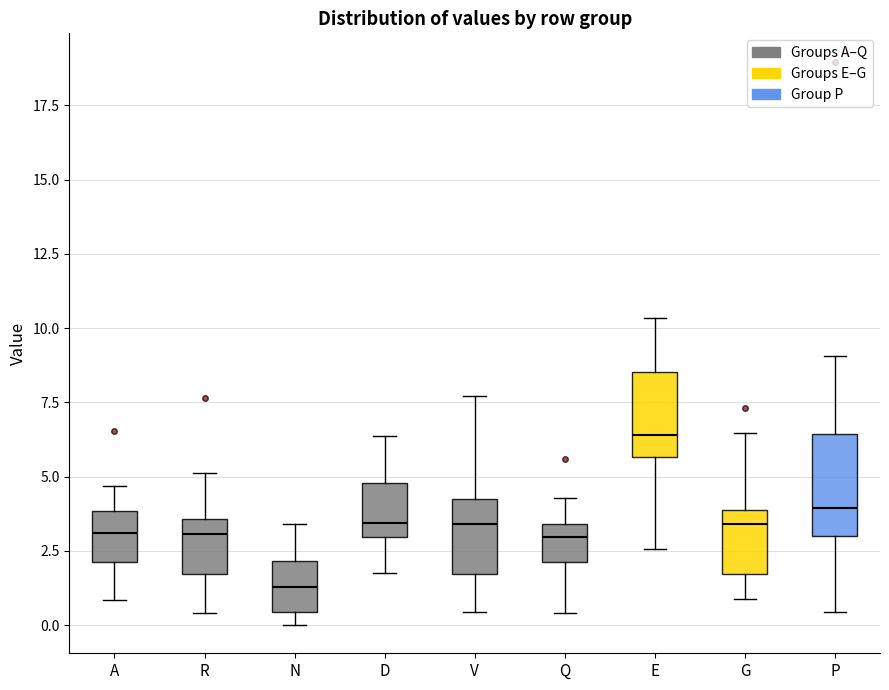

Which box is the tallest, from its lower edge to its upper edge?

P